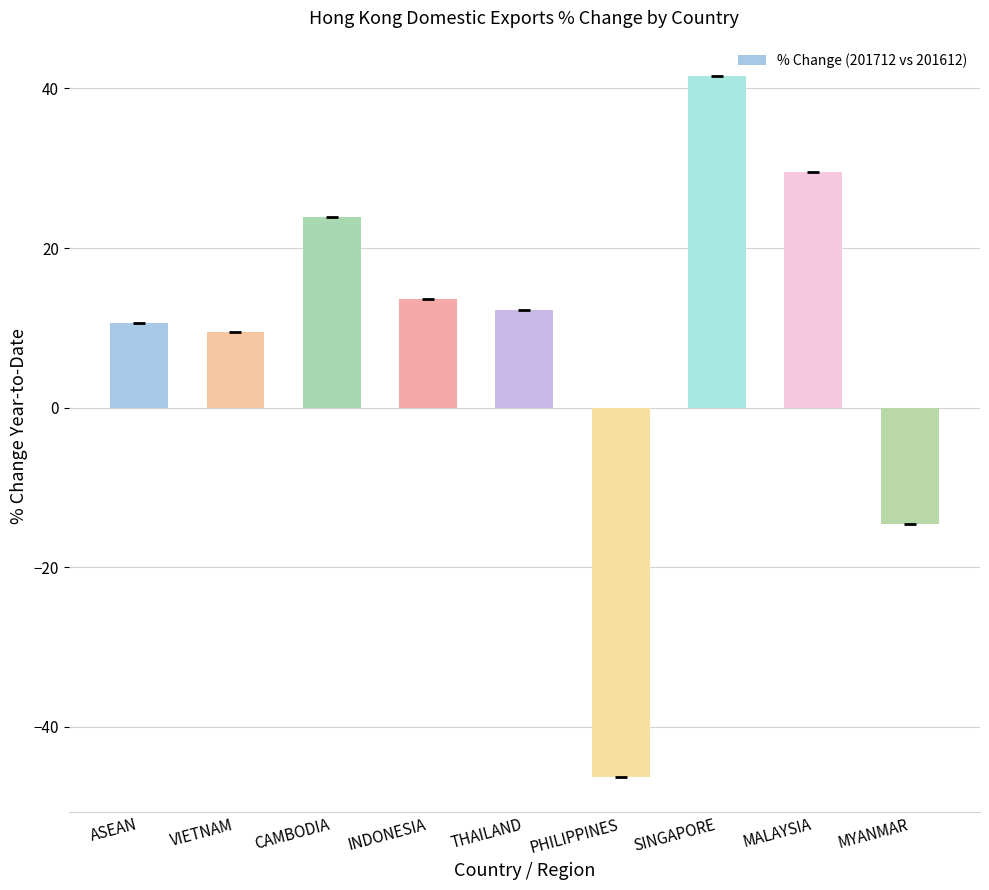

Reading left to right, transcribe all the data shown in this chart.

10.6	9.5	23.9	13.6	12.2	-46.2	41.6	29.5	-14.6